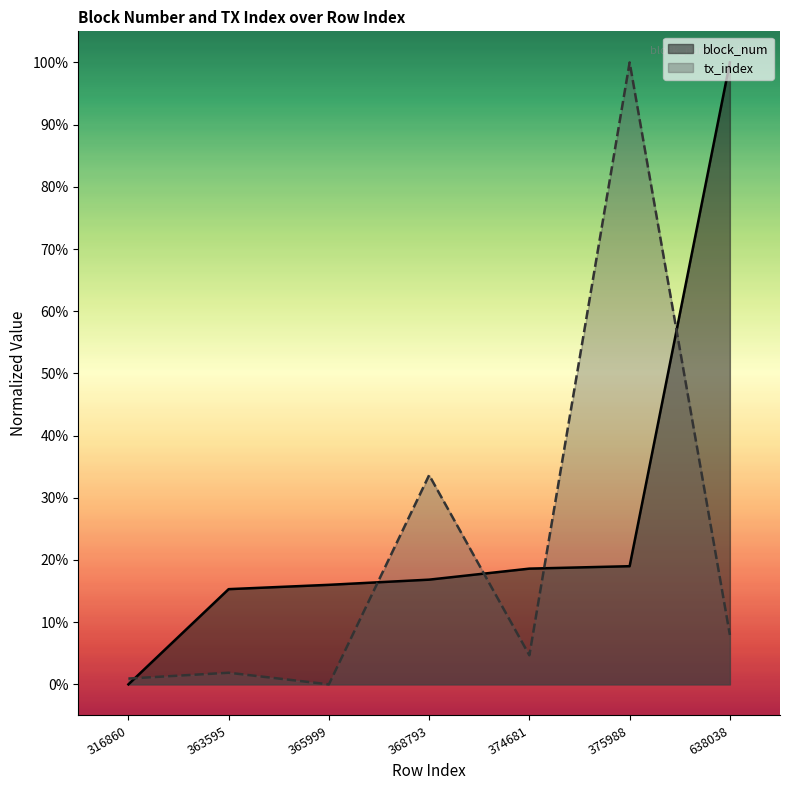

Between 374681 and 638038, which series saw the biggest shift?

block_num